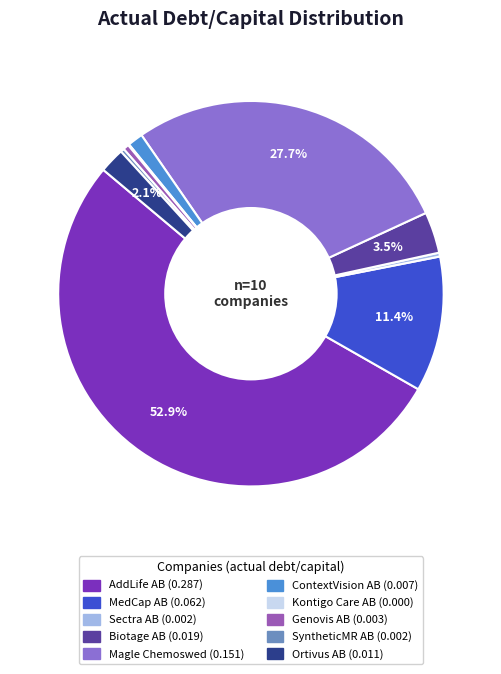

Does AddLife AB represent more than half of the total?

Yes